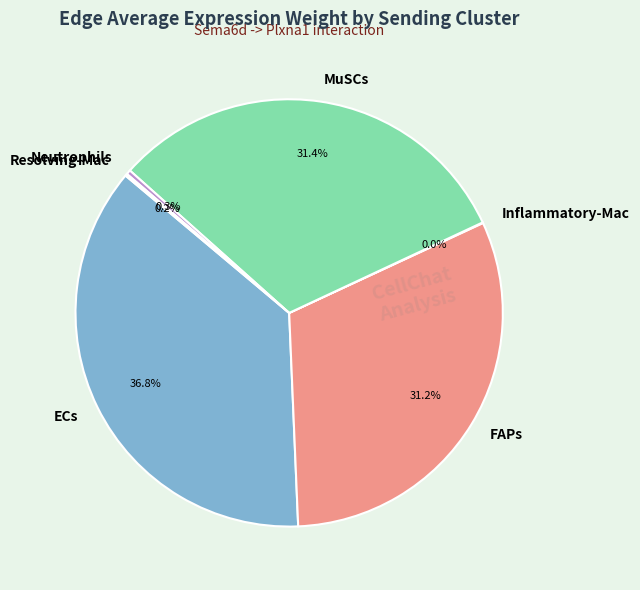

Is there a majority slice in this chart?

No